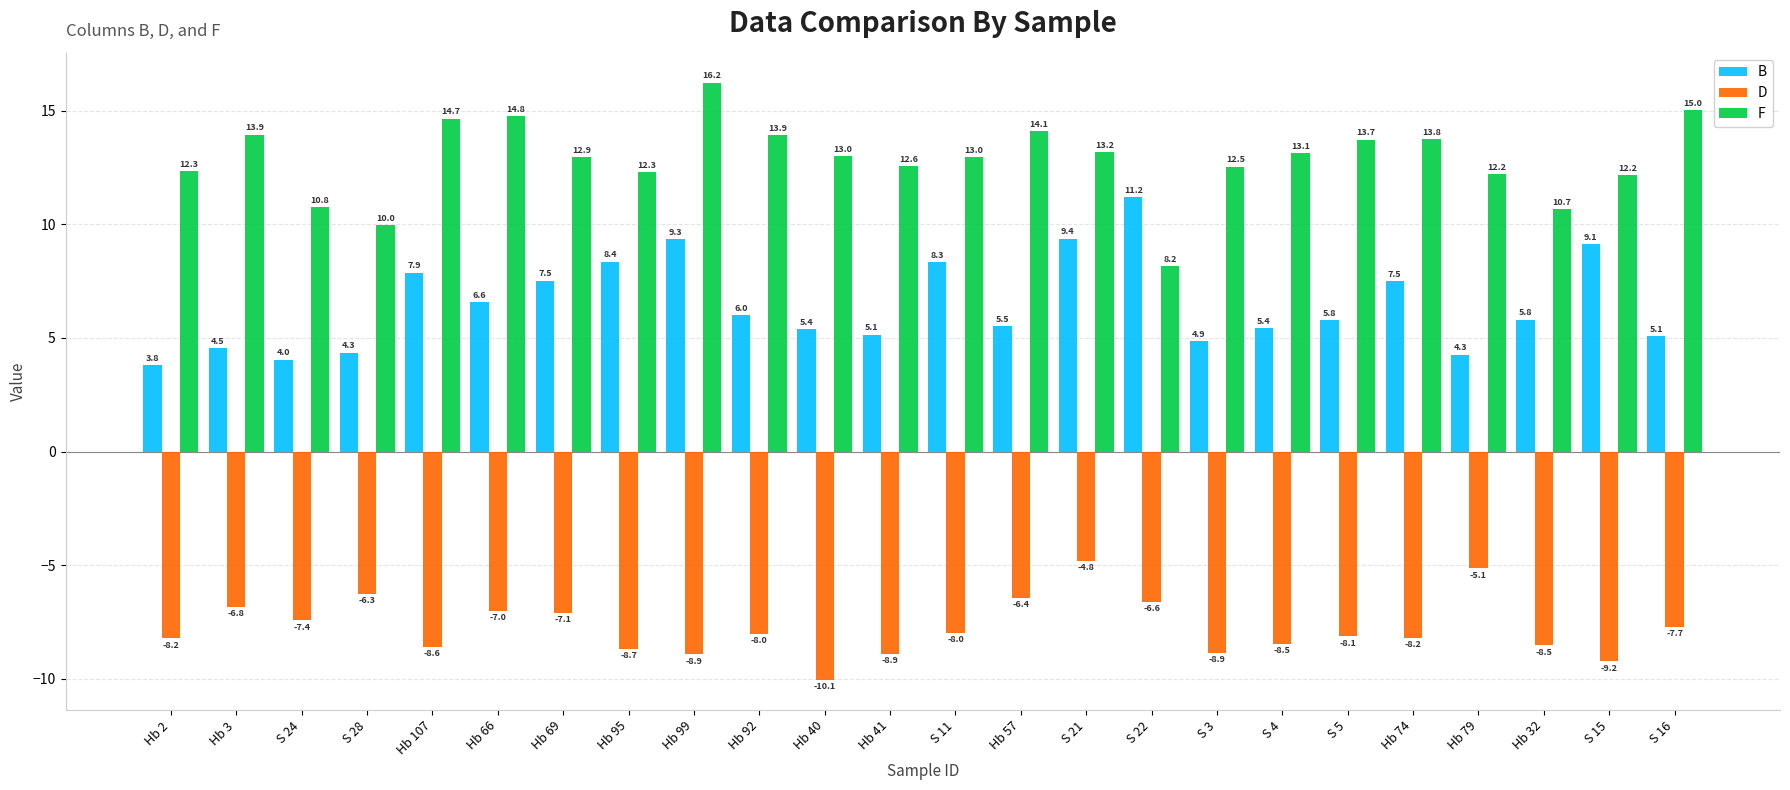

What position from the left is Hb 66?

6